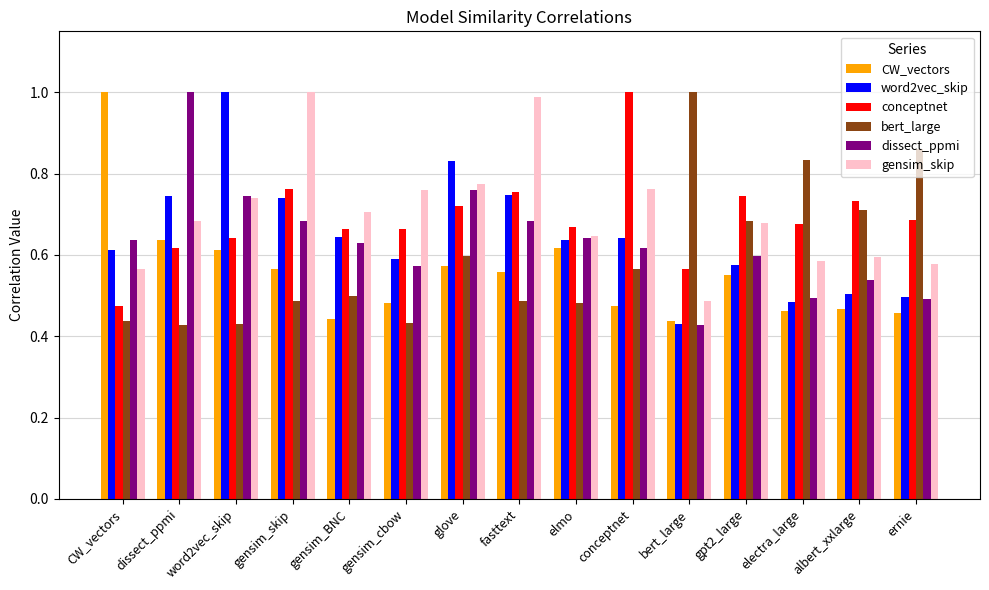

Is the value of CW_vectors at gensim_skip greater than the value of dissect_ppmi at CW_vectors?

No